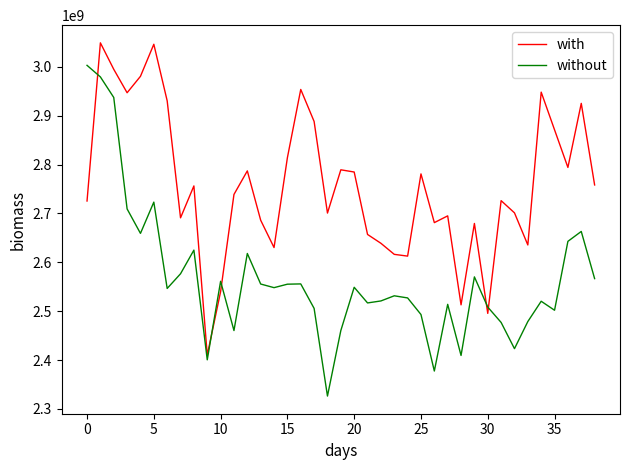

What is the average value of the without series?

2566641186